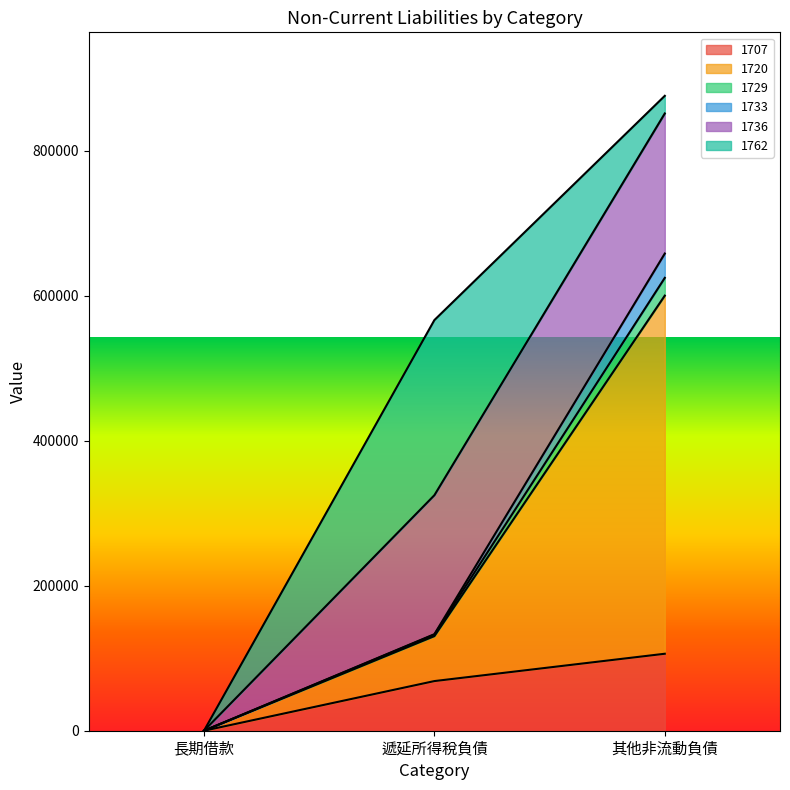

Where does the 1729 series first go above 132618?

其他非流動負債